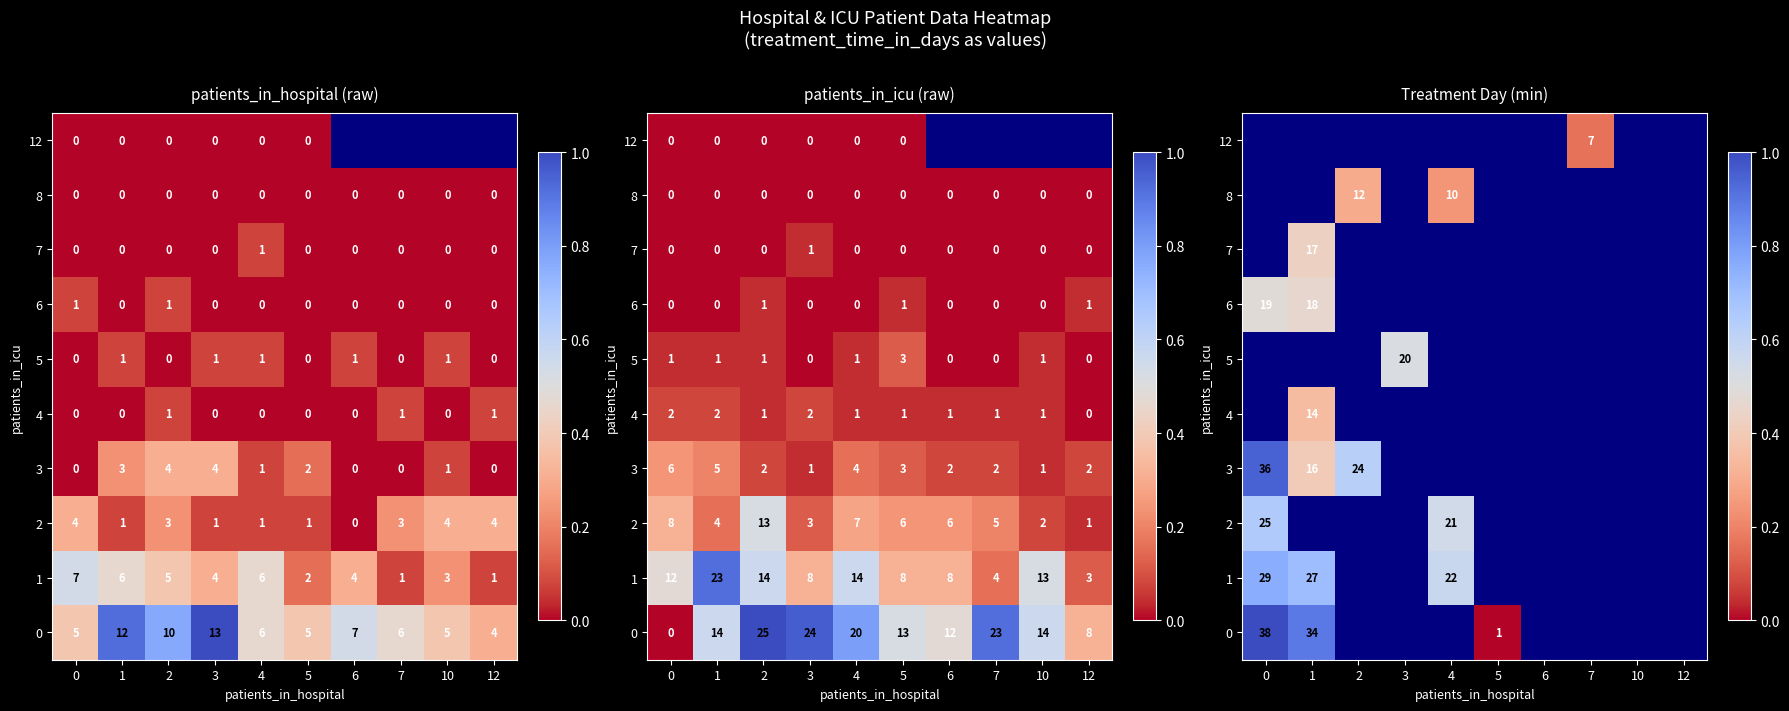

The value of row_6 at 3 is nan. True or false?

False